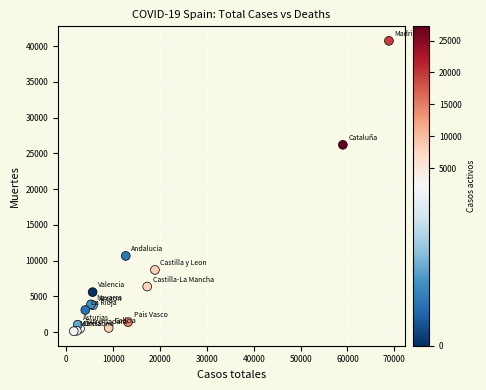

What Y value in the scatter plot is closest to 20442?

26203